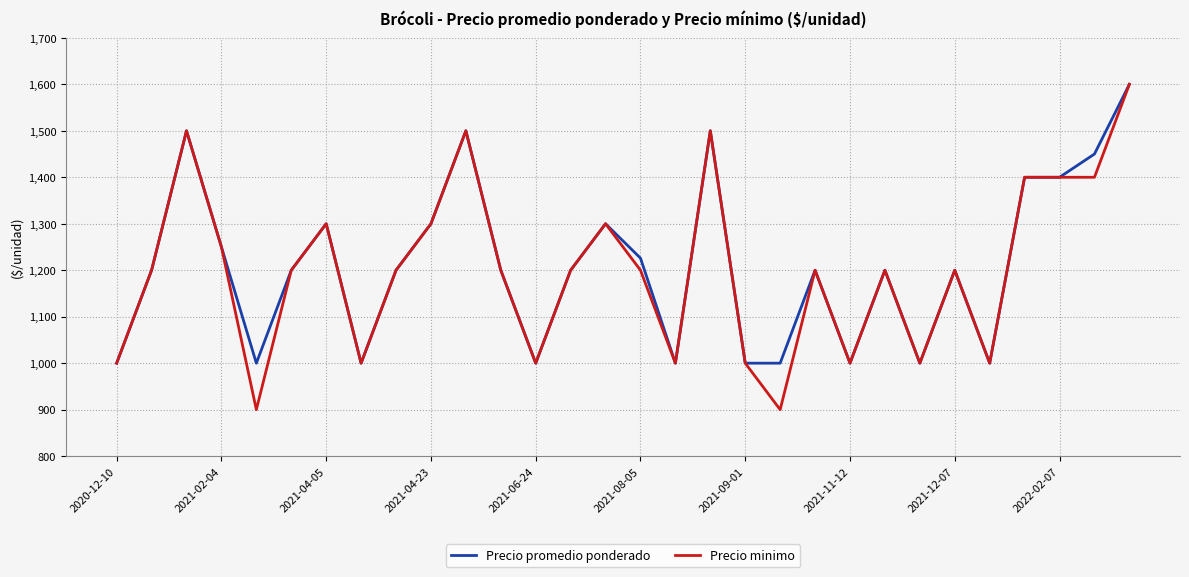

What is the maximum value for Precio promedio ponderado?

1600